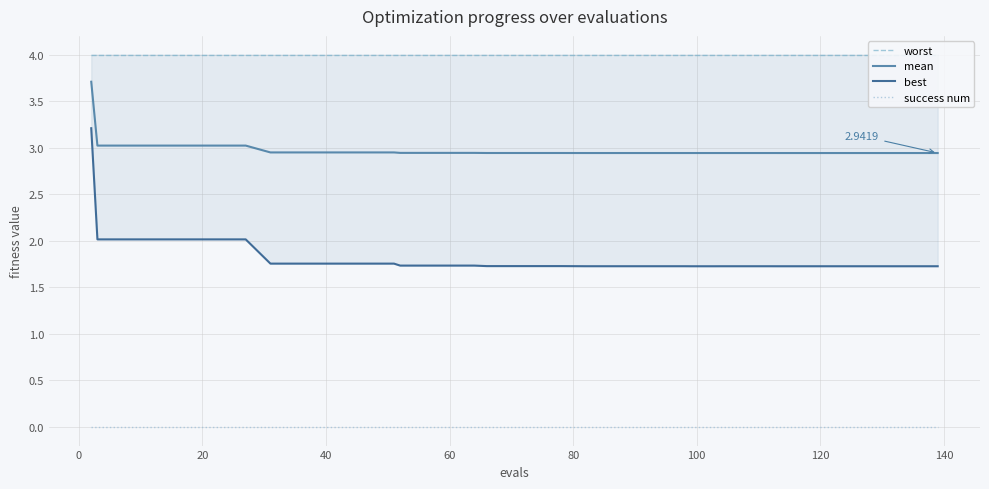

True or false: mean has more than 2 interior local peaks.

False